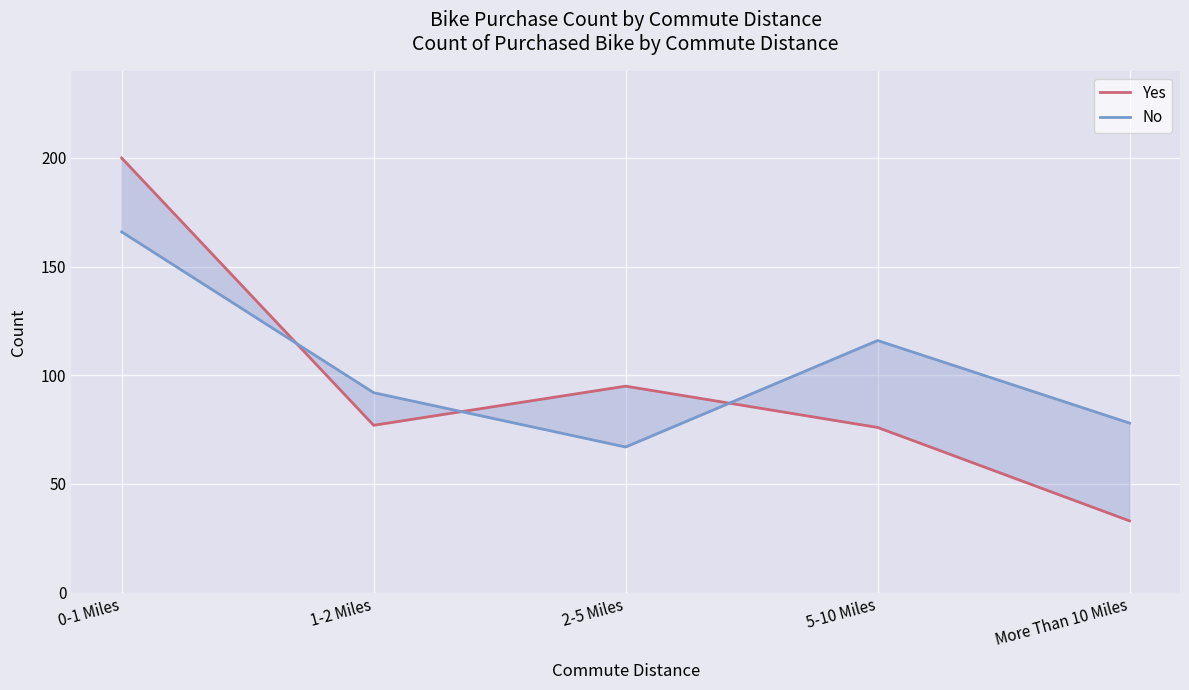

True or false: Yes and No cross at least once.

True